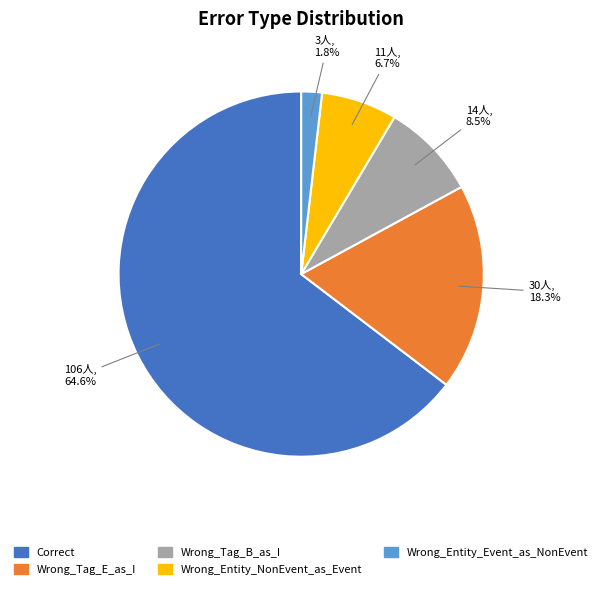

The Correct slice represents 53% of the pie. True or false?

False